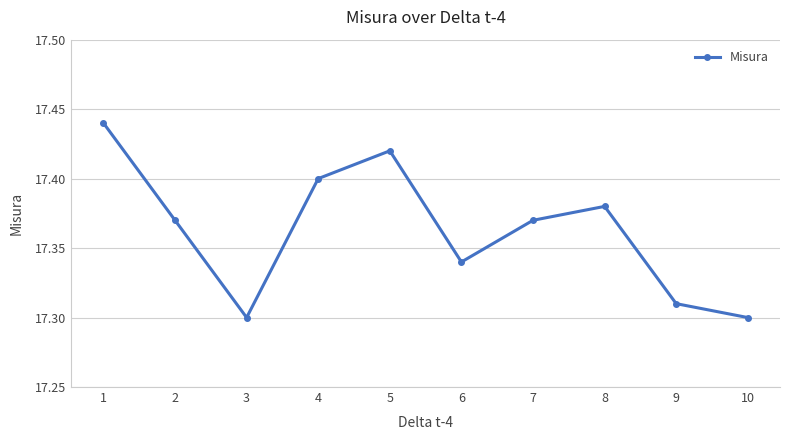

Which category has the highest value across all series?

1